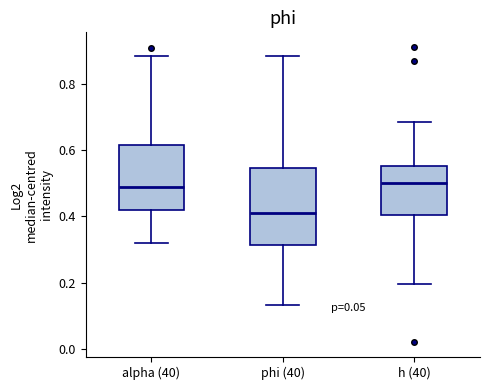

Reading left to right, transcribe this box plot: for each box, give where its median line is, the range the box spans, and where its two whiskers end, as read against the y-axis. The values are not printed on the chart, so give them approximately, as read against the axis.

alpha (40): median 0.50, box 0.42 to 0.62, whiskers 0.32 to 0.88
phi (40): median 0.42, box 0.32 to 0.54, whiskers 0.14 to 0.88
h (40): median 0.50, box 0.40 to 0.56, whiskers 0.20 to 0.68